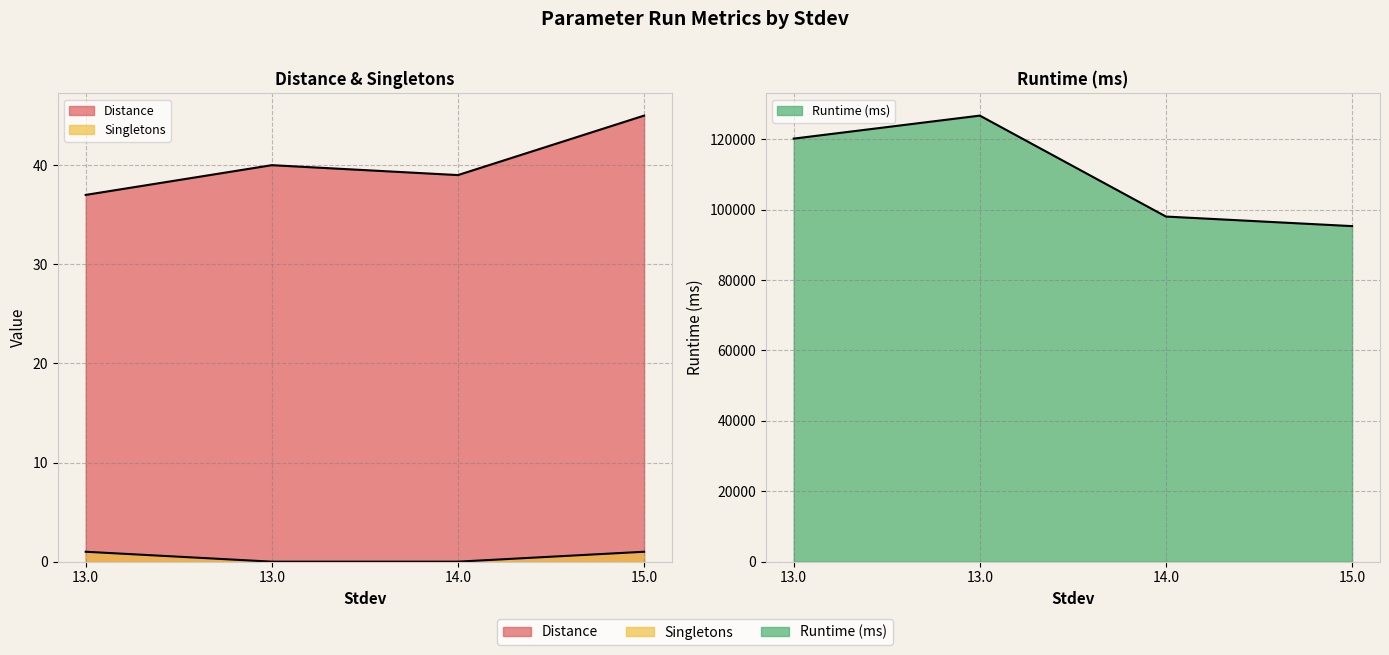

Reading left to right, transcribe all the data shown in this chart.

Distance: 37	40	39	45
Singletons: 1	0	0	1
Runtime (ms): 120198	126737	98057	95339